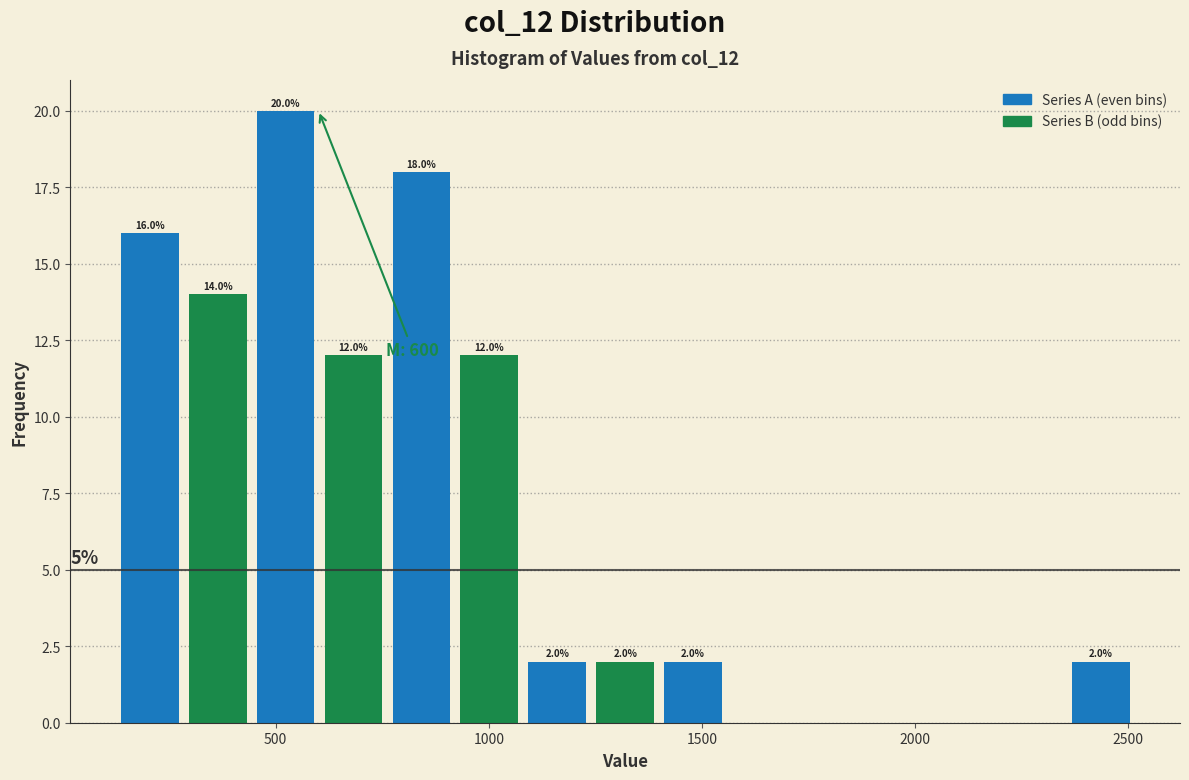

Read against the x-axis, roughly where is the centre of the tallest bar?

500